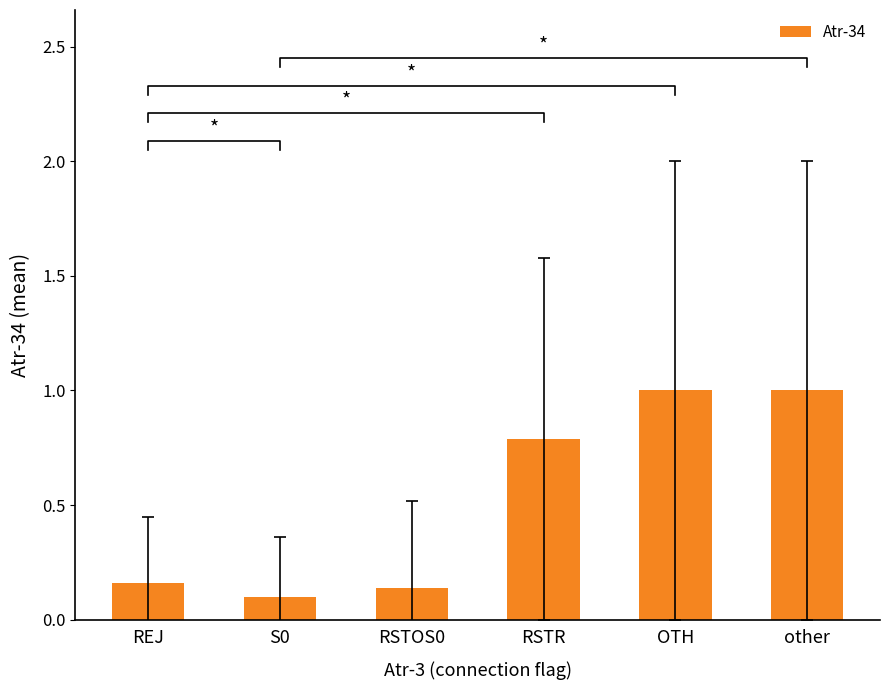

Is it true that the value at other is 1.0?

True